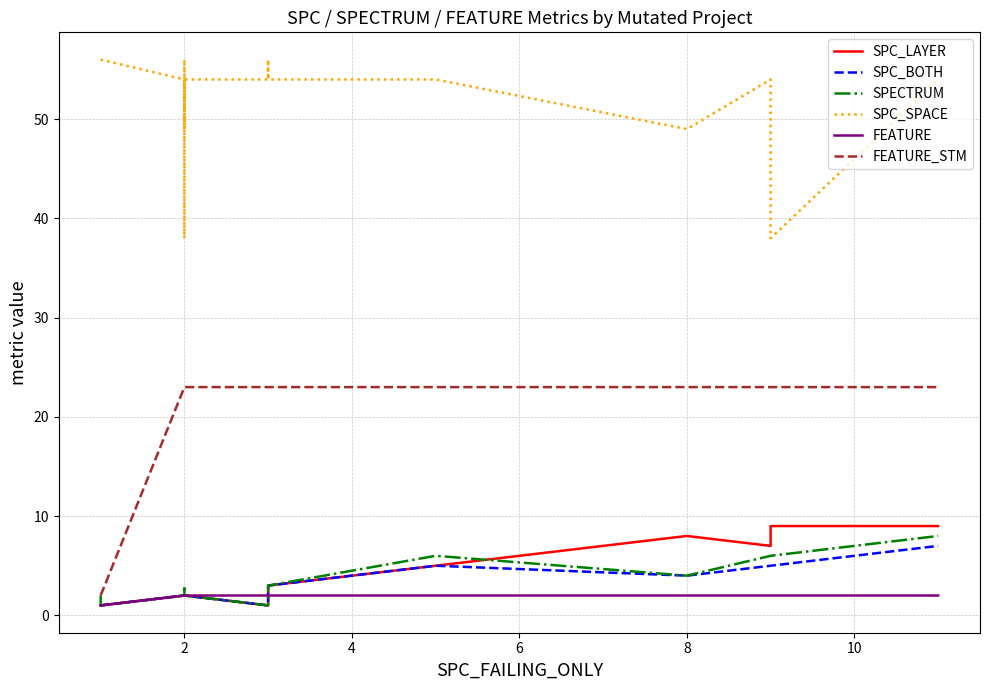

True or false: SPC_BOTH has more than 1 interior local peaks.

False